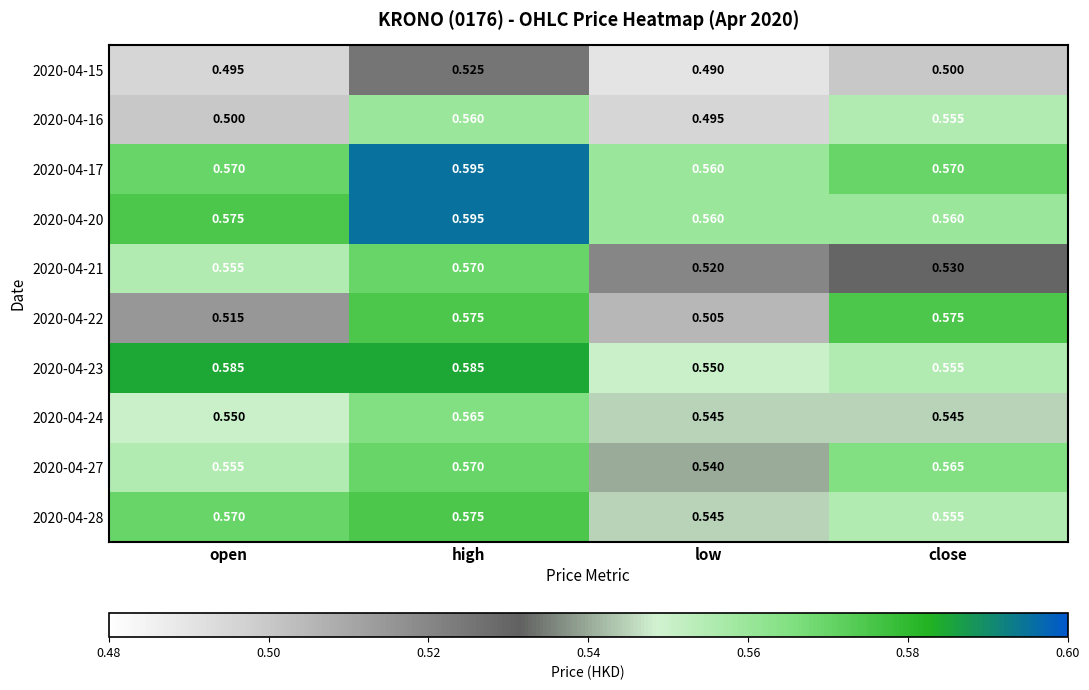

Which series has the largest total across all categories?

2020-04-17